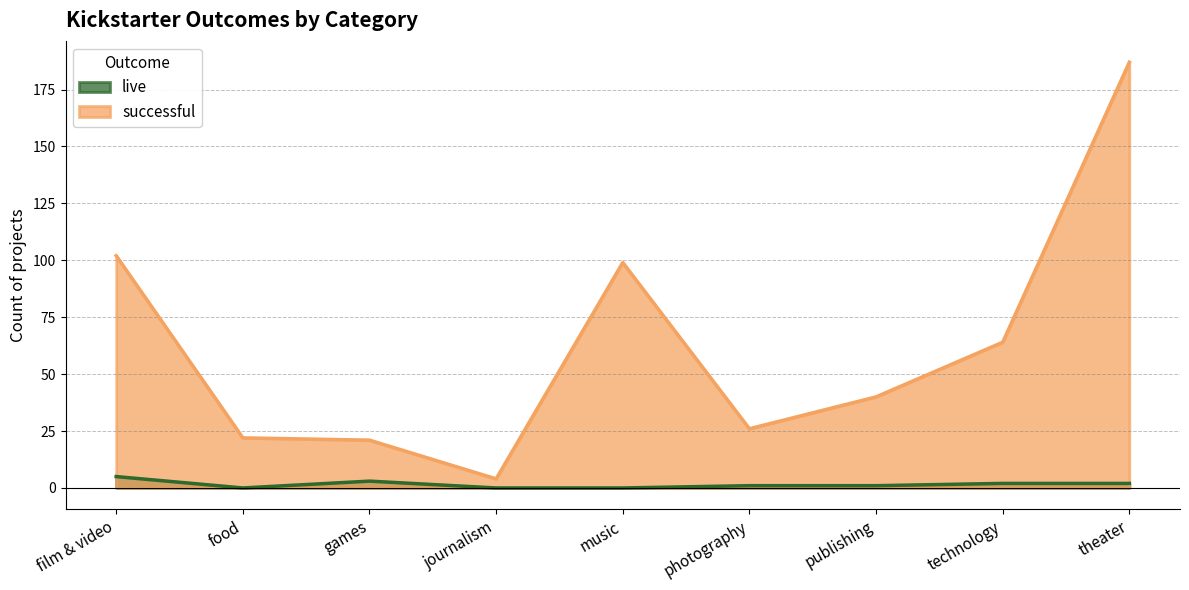

How many values in the live series exceed 1?

4